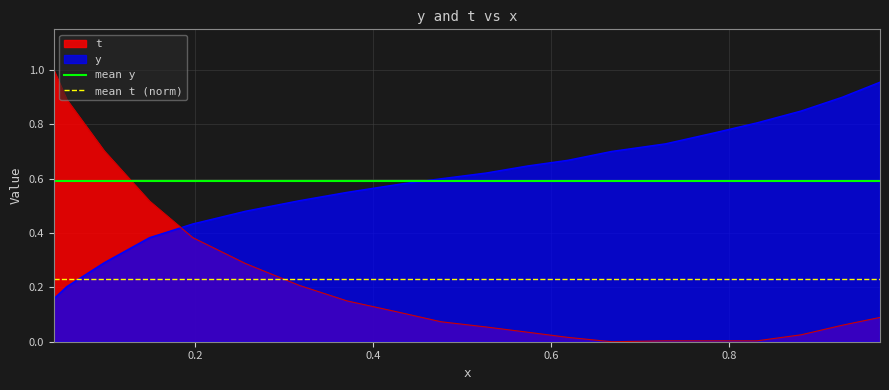

After their last crossing, which series has the higher values: y or t?

y